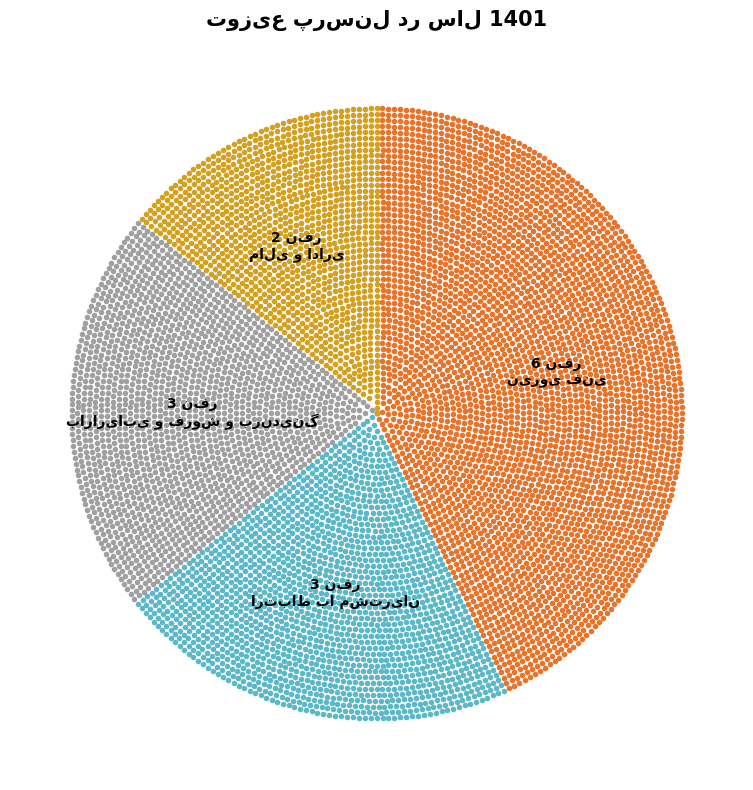

What is the ratio of the value at ارتباط با مشتریان to the value at نیروی فنی?

0.5